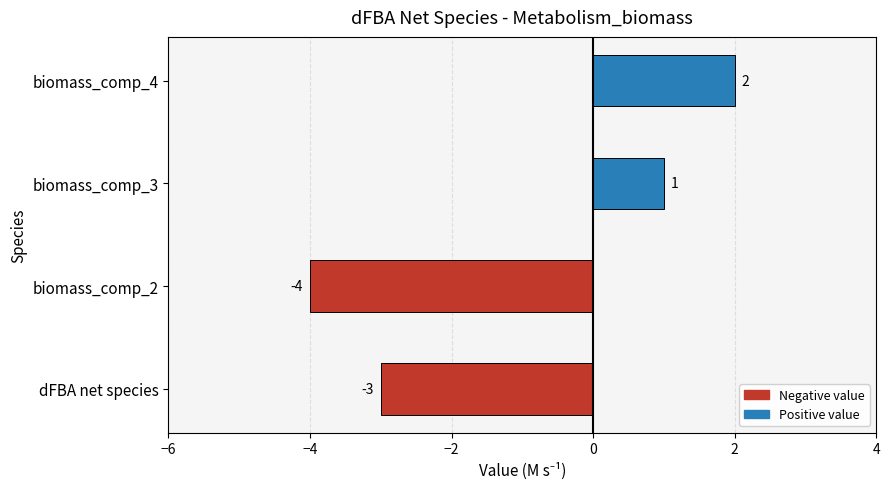

Reading bottom to top, transcribe all the data shown in this chart.

-3	-4	1	2